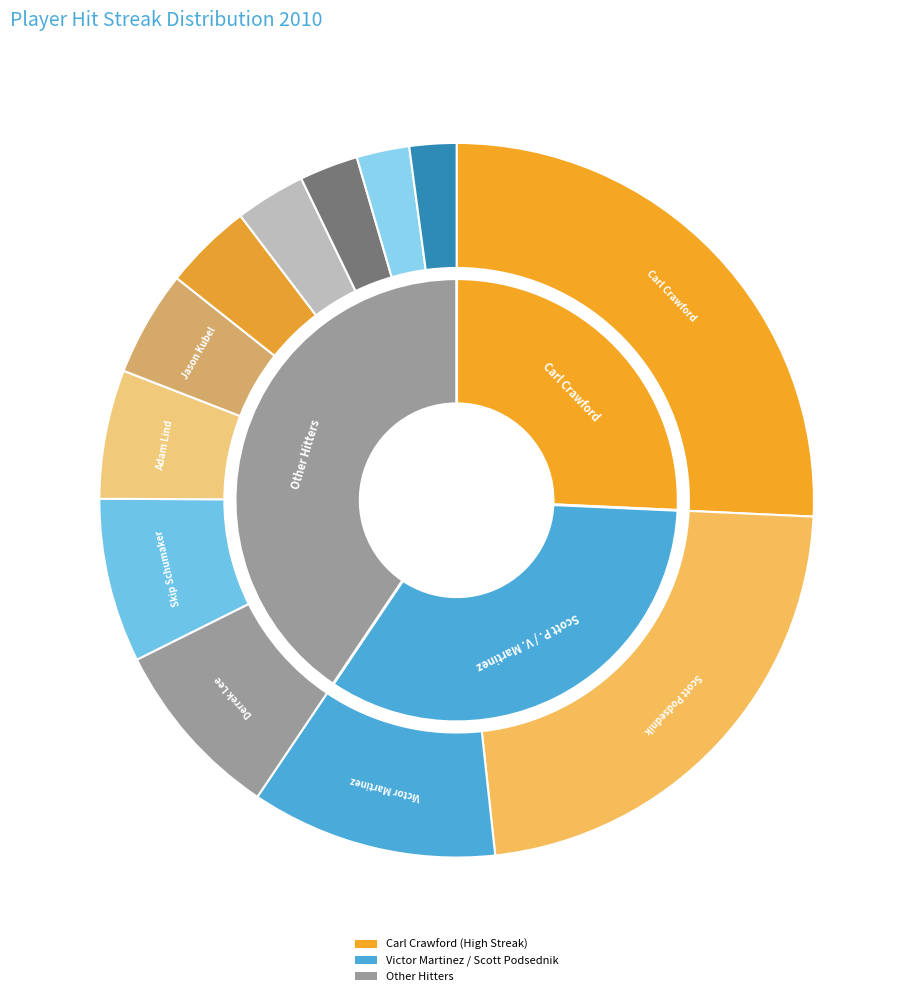

Approximately how many times larger is the value at Carl Crawford compared to Omar Infante?

6.5